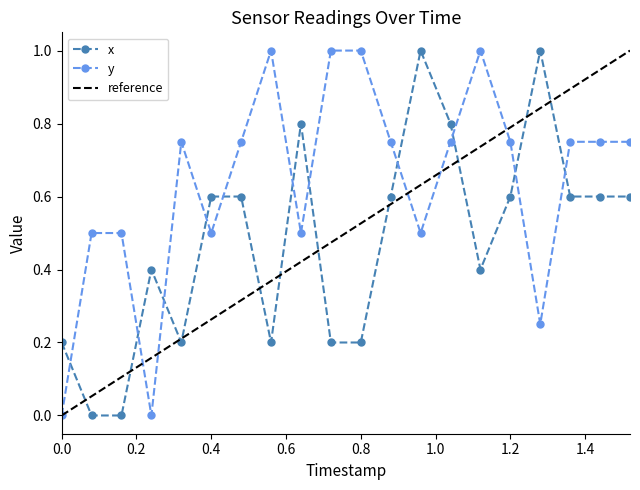

What is the difference between the x values at 0.0 and 0.08?

0.2